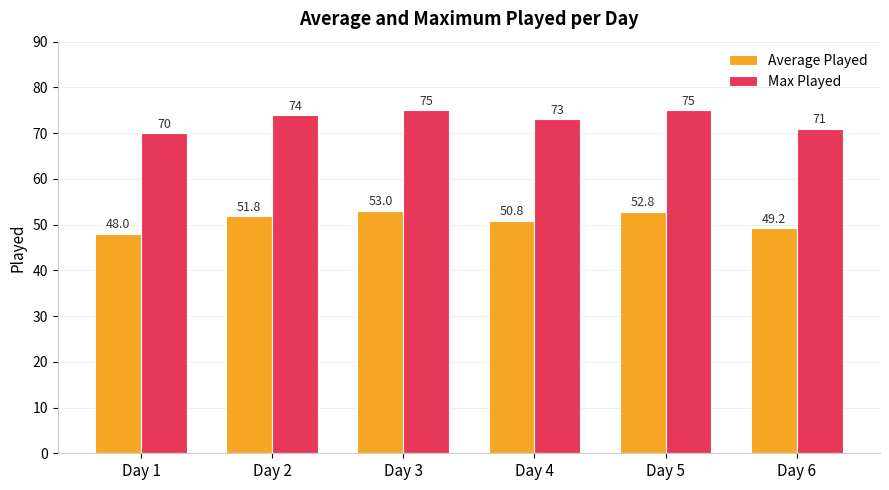

List the series in order of their overall mean, highest first.

Max Played, Average Played